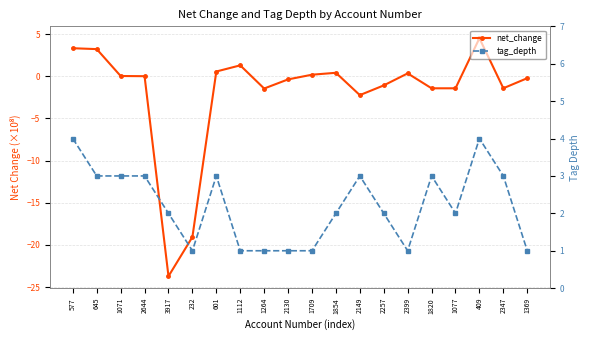

The value of tag_depth at 3917 is 2.0. True or false?

True